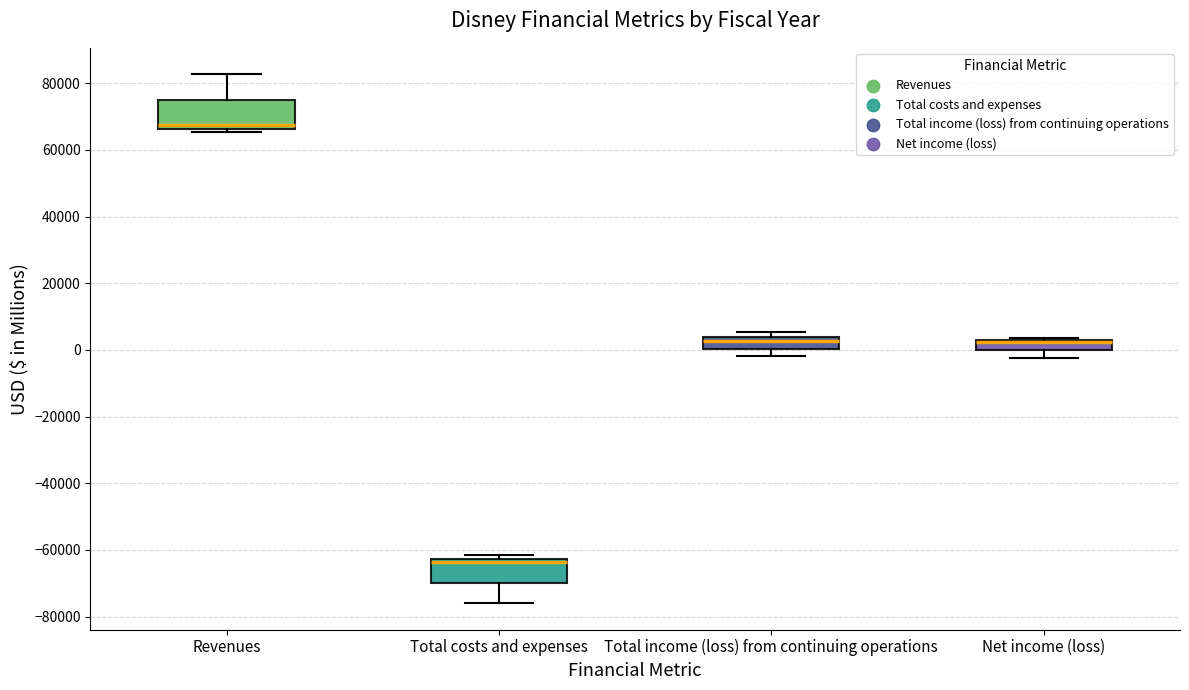

Where does the lower whisker of the box for Total costs and expenses end on the y-axis? The values are not printed on the chart, so give them approximately, as read against the axis.

-76000